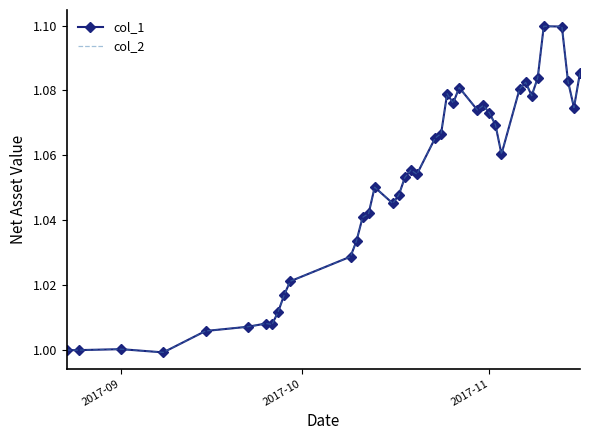

Which series has the largest range (max minus min)?

col_1